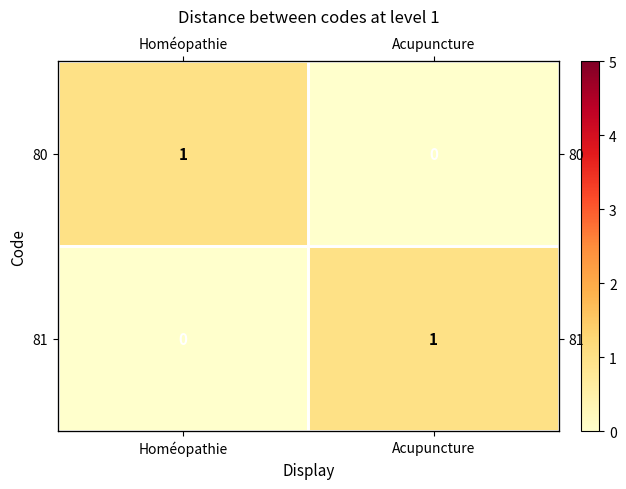

The value of 80 at Acupuncture is 0. True or false?

True